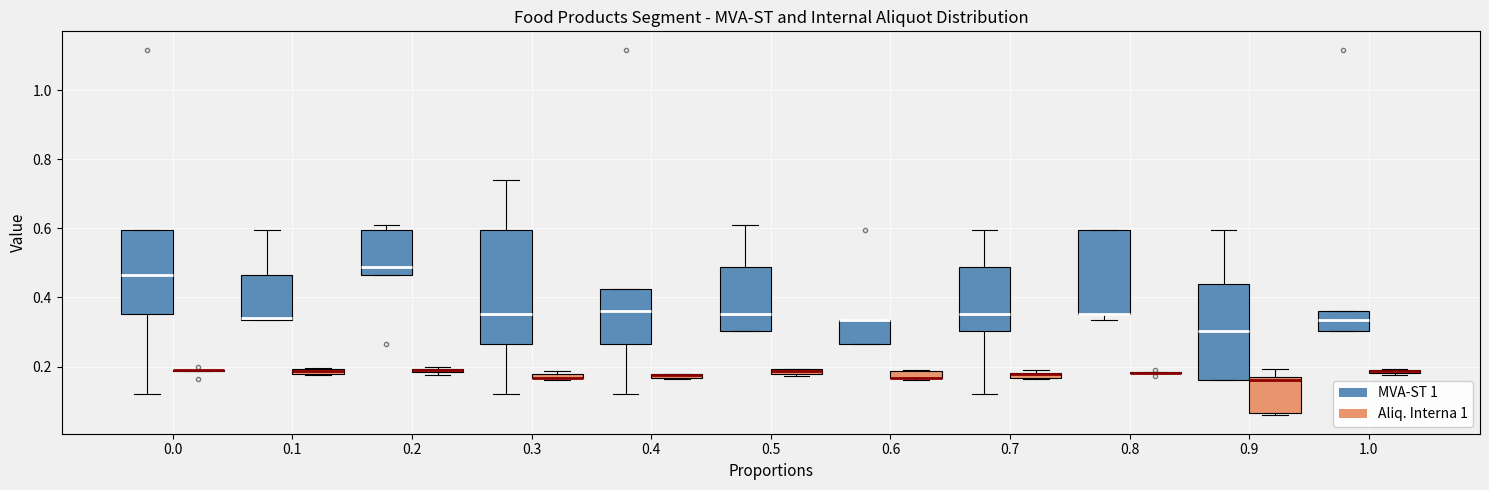

Where does the lower whisker of the box for 0.7 (MVA-ST 1) end on the y-axis? The values are not printed on the chart, so give them approximately, as read against the axis.

0.12